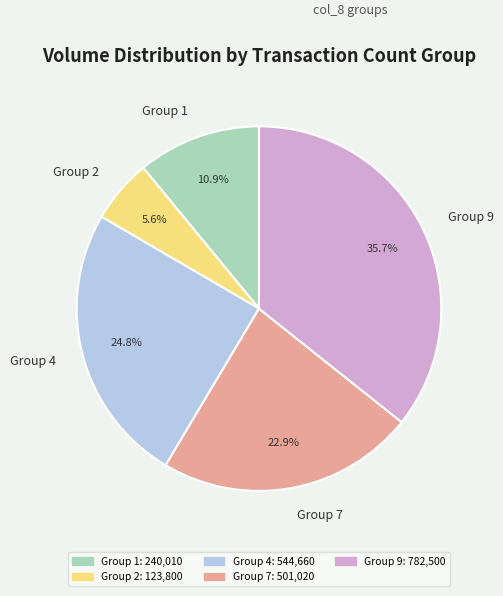

What percentage do Group 2 and Group 7 together represent?

28.5%